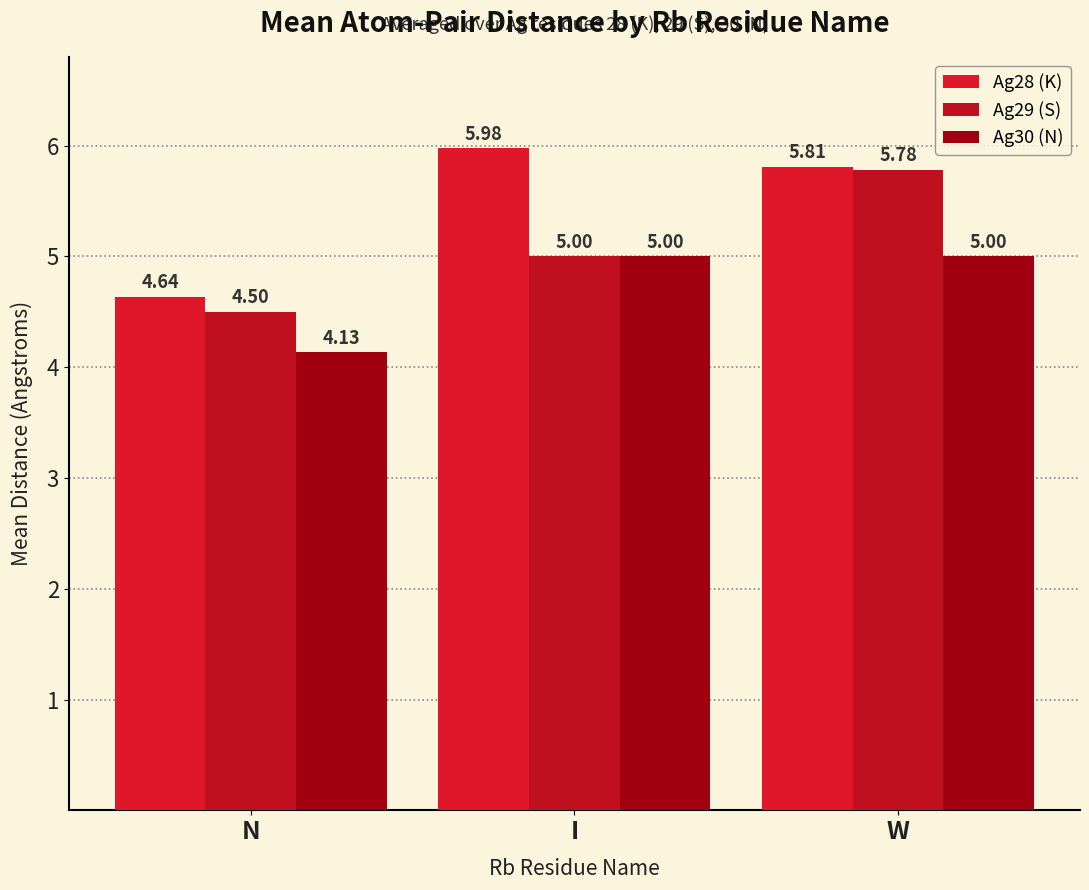

What is the total value across all series at N?

13.3